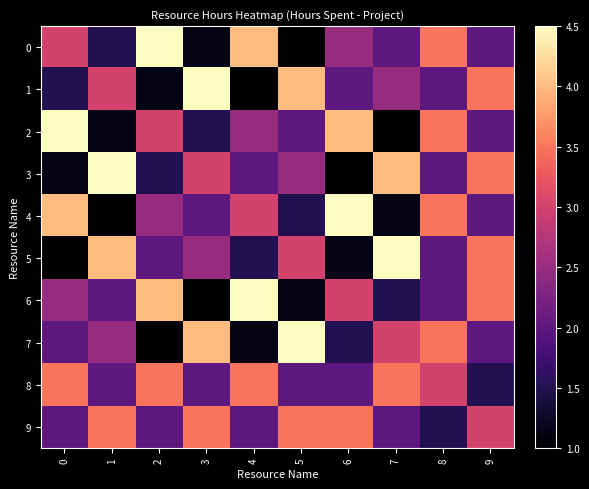

Rank the series by their maximum value, from lowest to highest.

8, 9, 0, 1, 2, 3, 4, 5, 6, 7